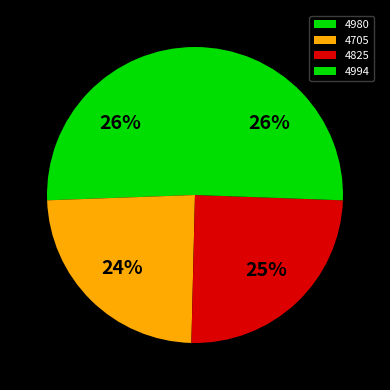

Does any single category account for the majority?

No